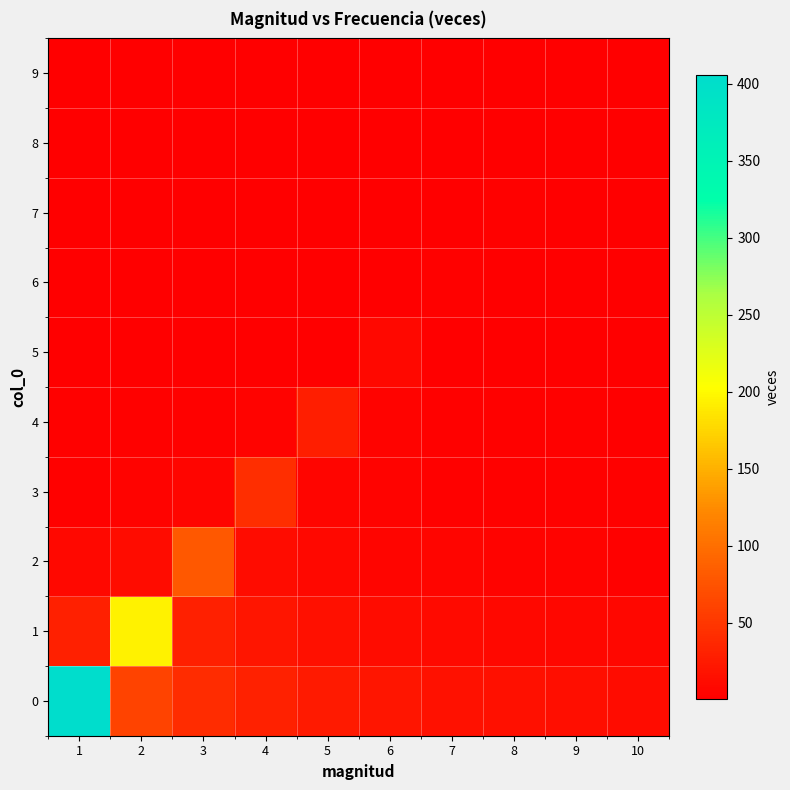

Between 4 and 5, which is larger?

4